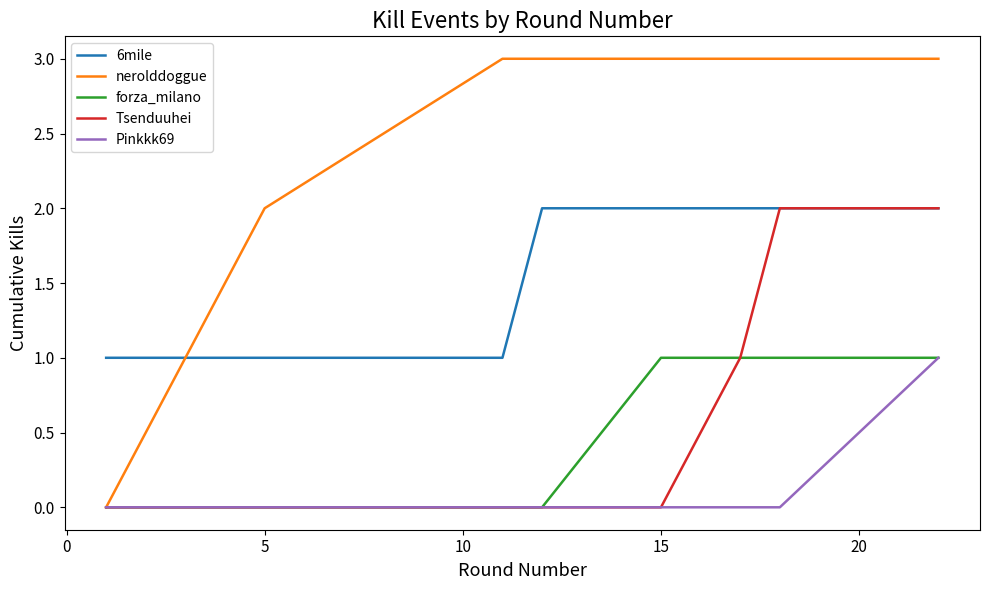

Does the chart have visible grid lines?

No